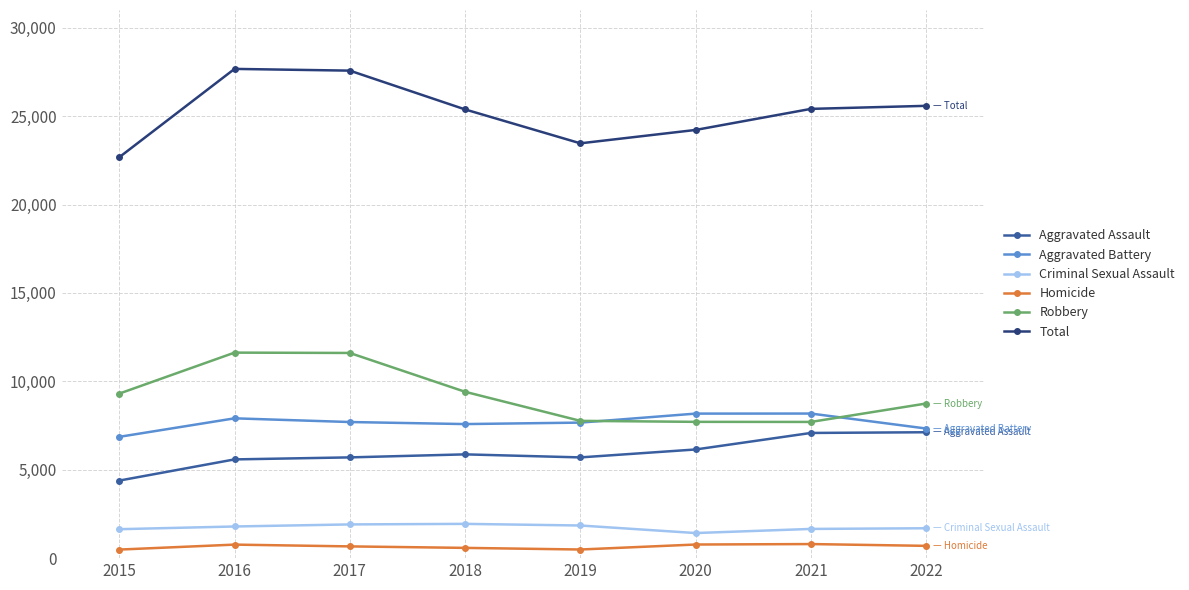

True or false: Criminal Sexual Assault and Homicide intersect in this chart.

False